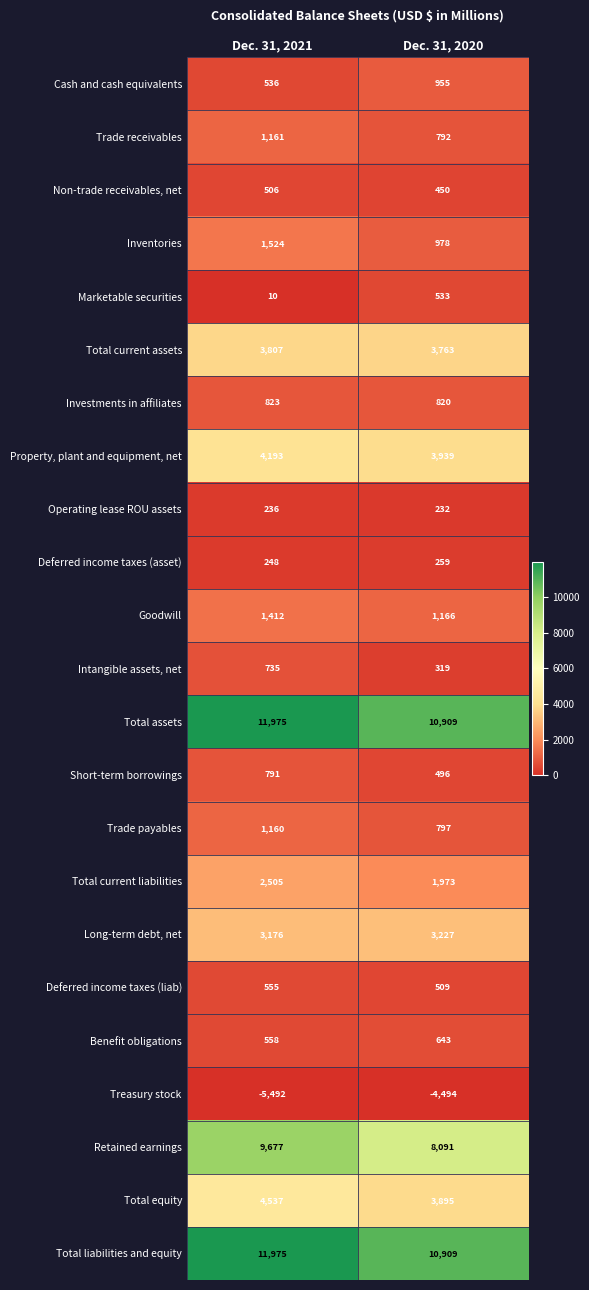

What is the maximum value shown in the chart?

11975